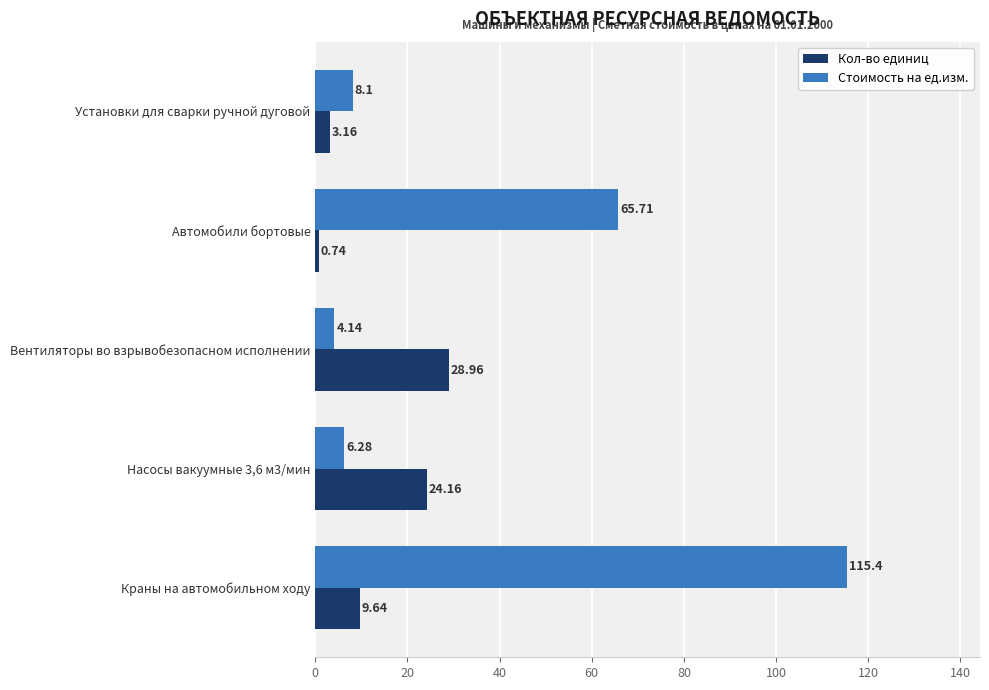

Which series has the largest total across all categories?

Стоимость на ед.изм.